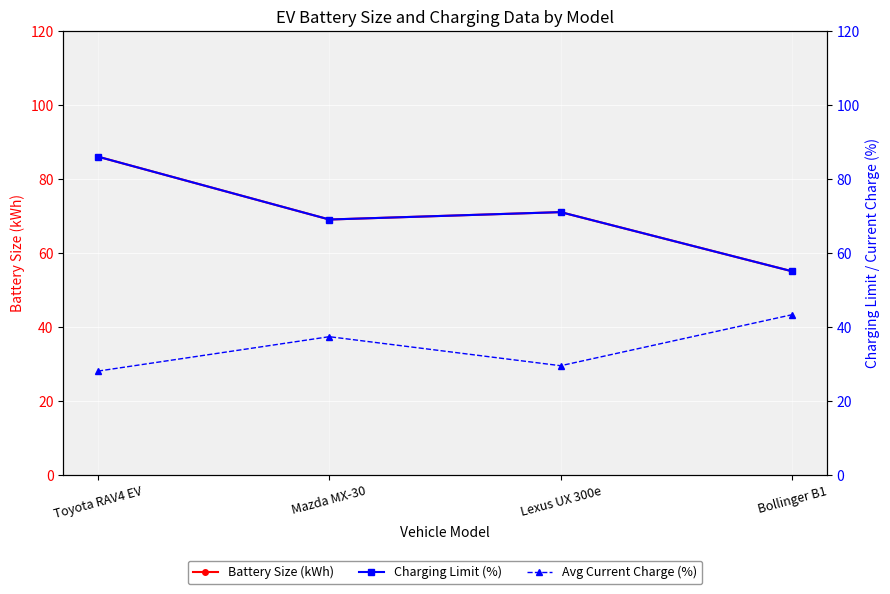

Rank the series by their maximum value, from lowest to highest.

Avg Current Charge (%), Battery Size (kWh), Charging Limit (%)